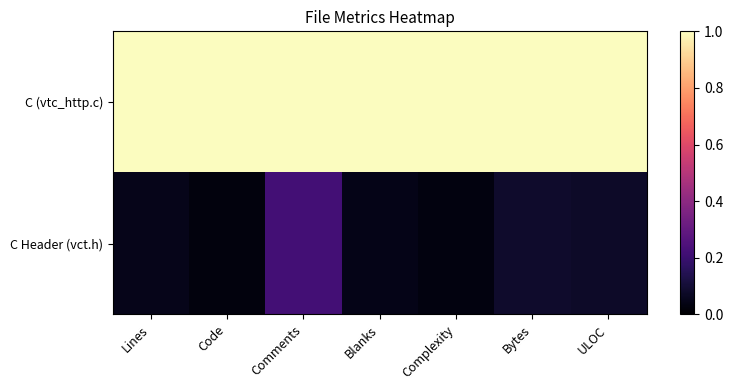

How many series are shown in this chart?

2